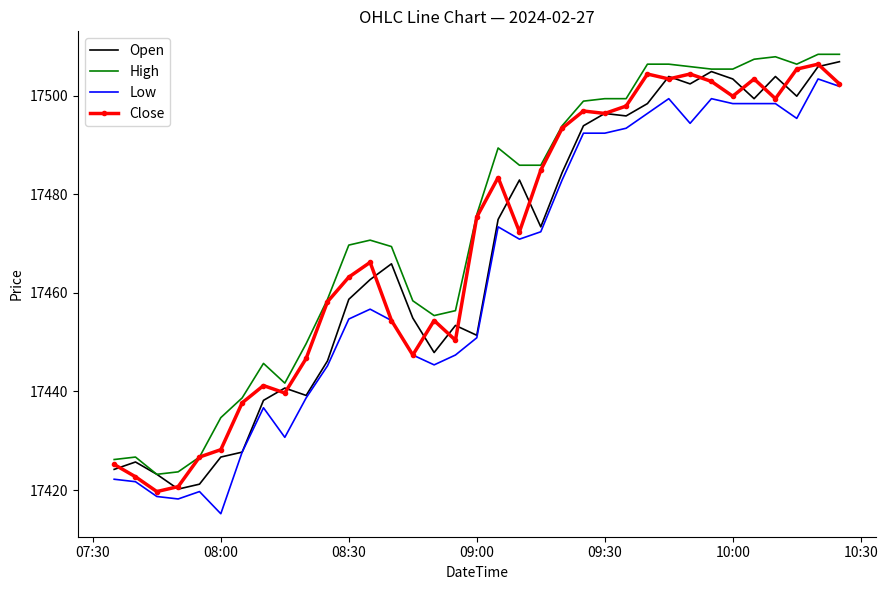

How many distinct data groups are displayed?

4